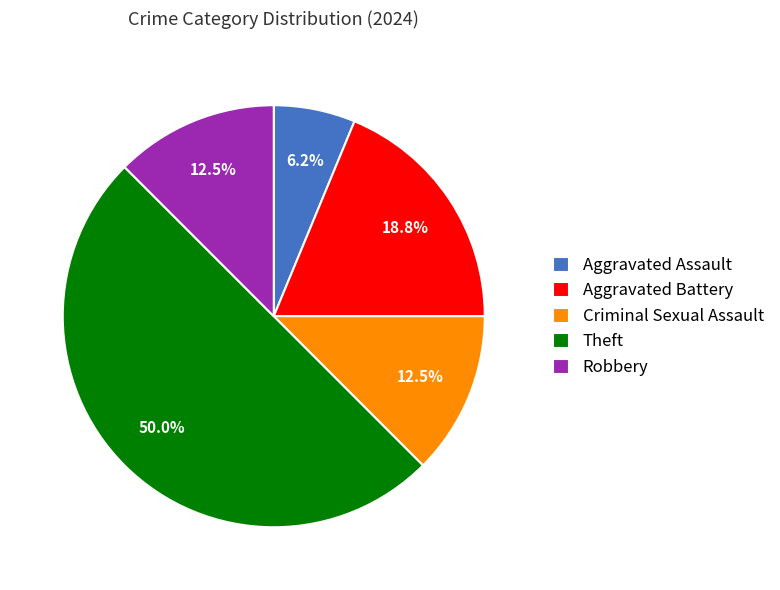

Is it true that Aggravated Assault is 1% of the pie?

False